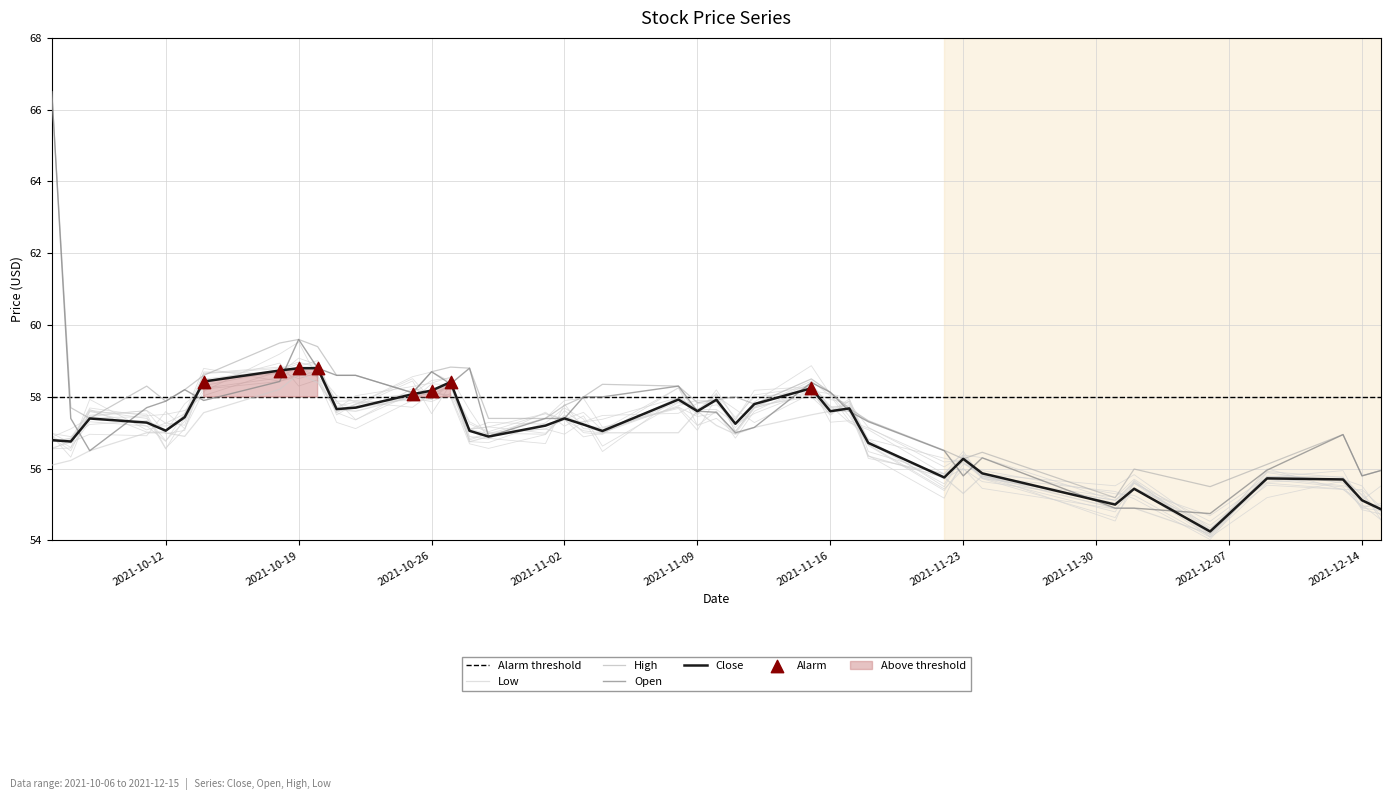

Which series contains the lowest Y value?

Low